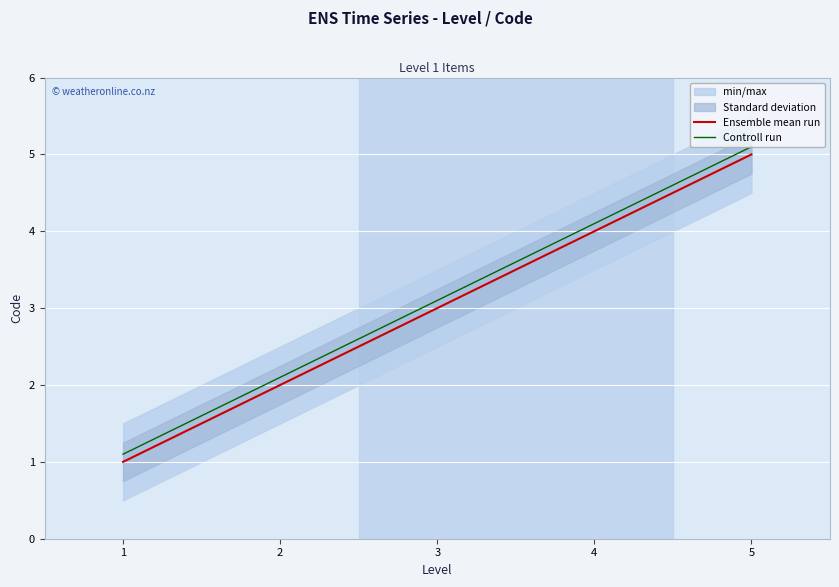

Is it true that Ensemble mean run equals 0.6 at 1?

False